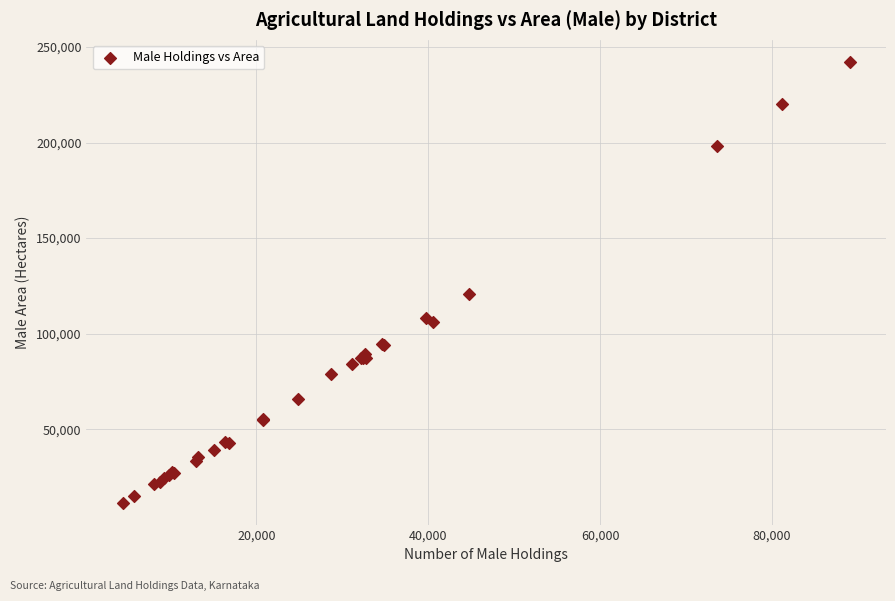

What Y value in the scatter plot is closest to 126946?

120842.9